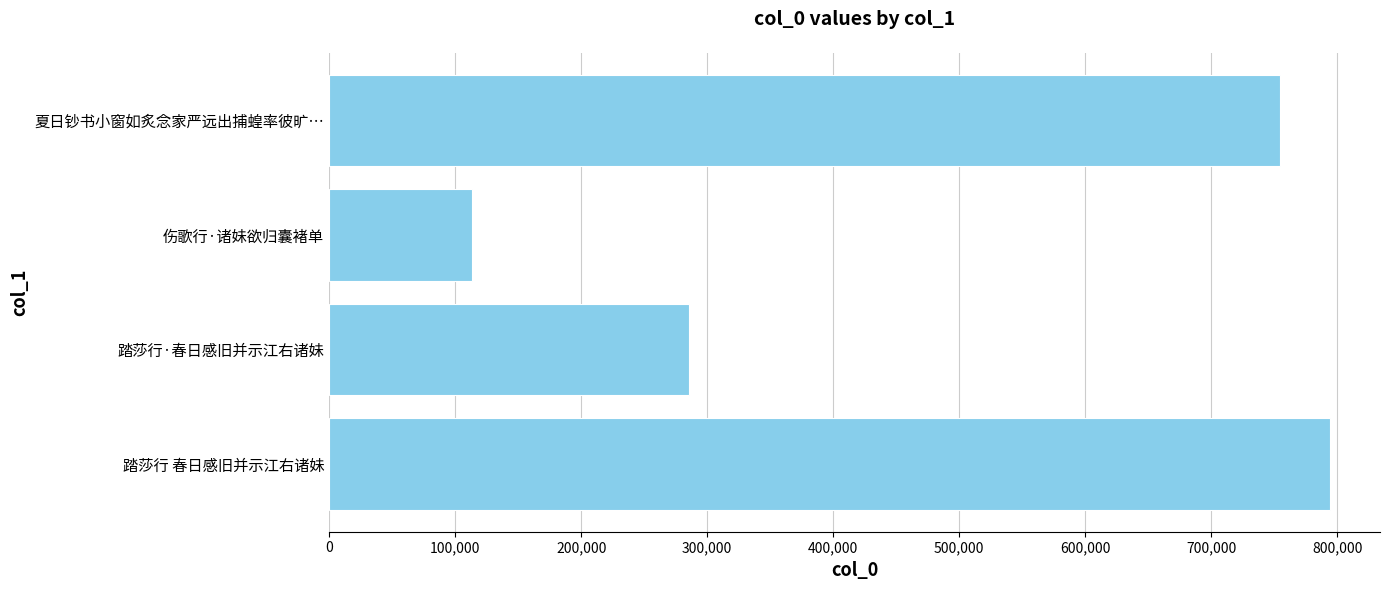

What is the sum of the values at 踏莎行·春日感旧并示江右诸妹 and 伤歌行·诸妹欲归囊褚单?

399361